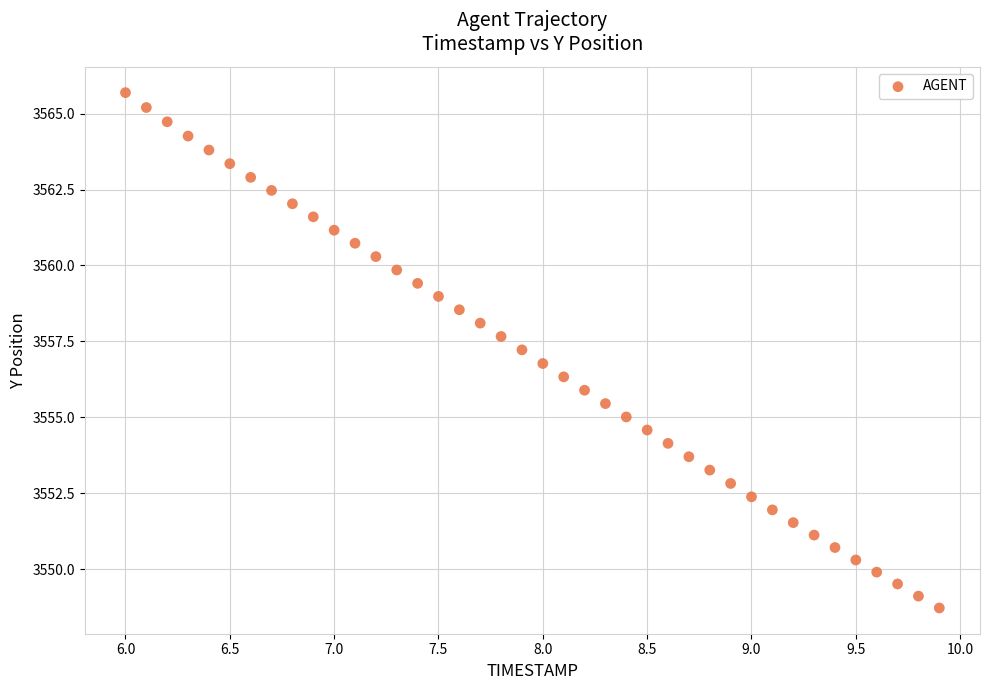

What is the range of Y values (max minus min)?

17.0